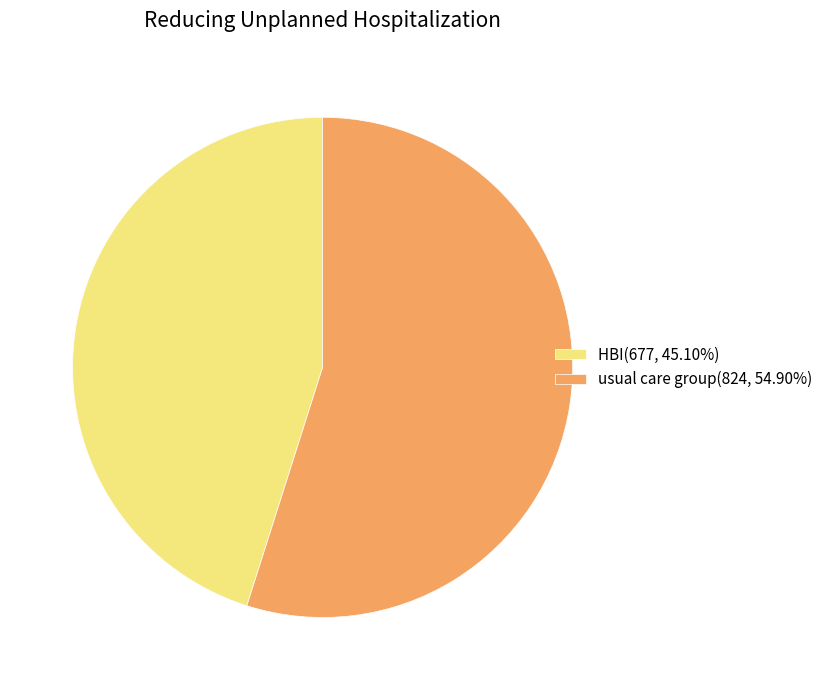

True or false: usual care group accounts for 69% of the total.

False